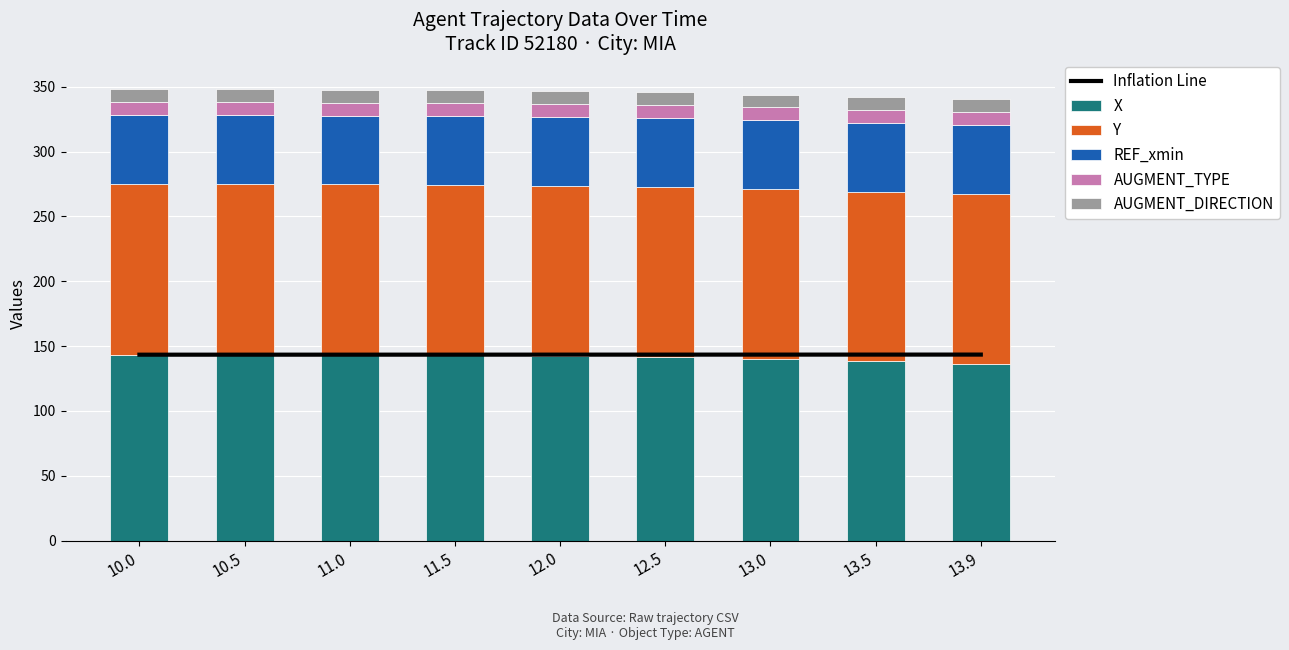

Which series has the largest total across all categories?

Inflation Line